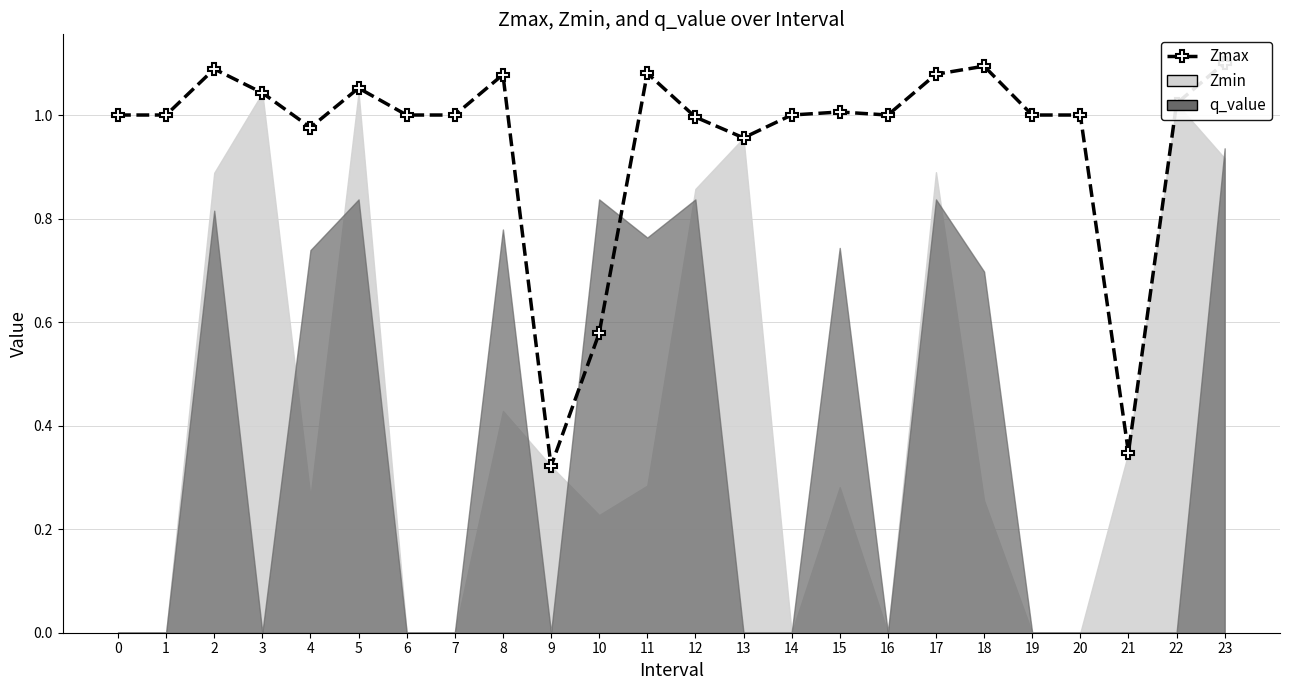

Where is the data nearest to the value 0?

9